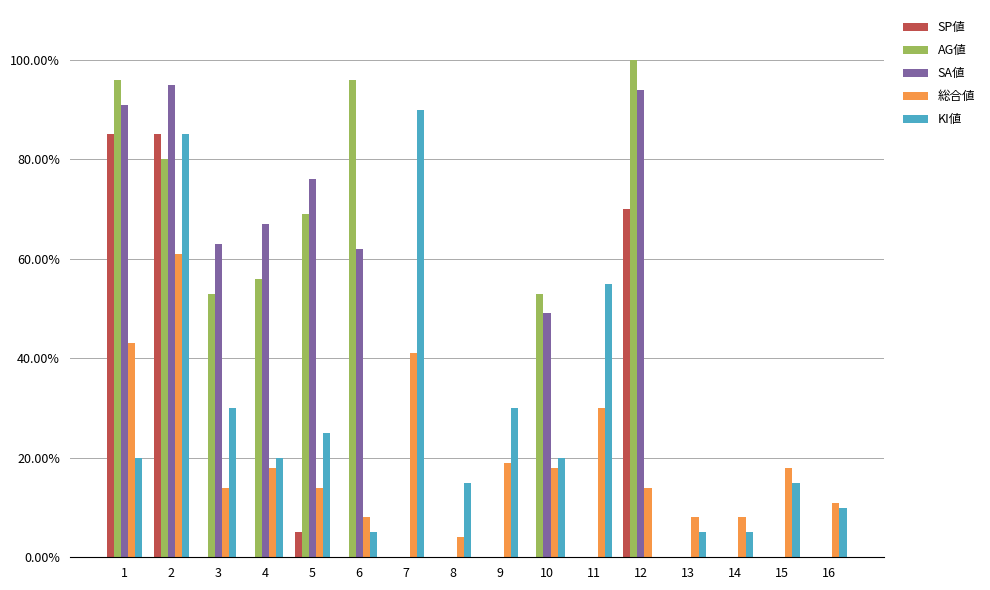

At which label does SP値 reach its peak?

1